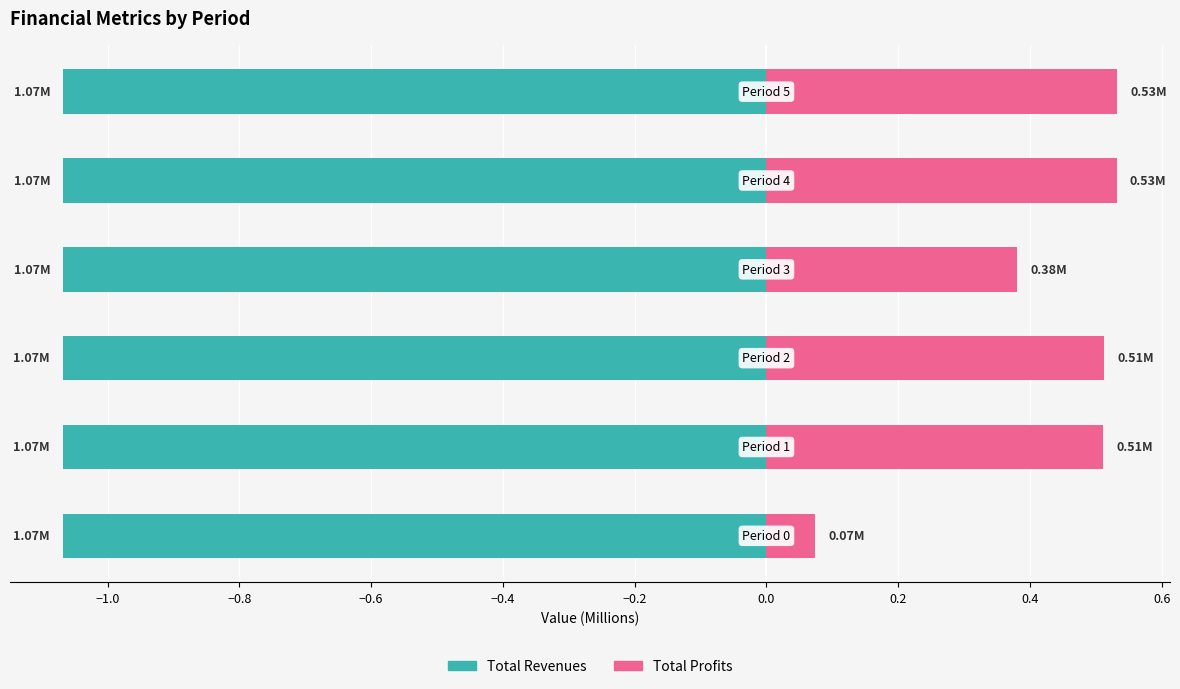

At −1.2, list the series in order from largest to smallest.

Total Profits, Total Revenues